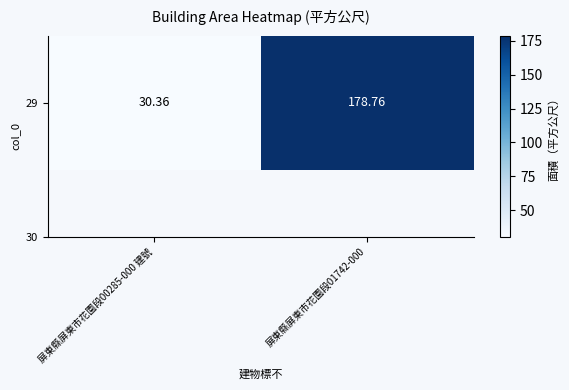

What is the sum of all values?

209.1